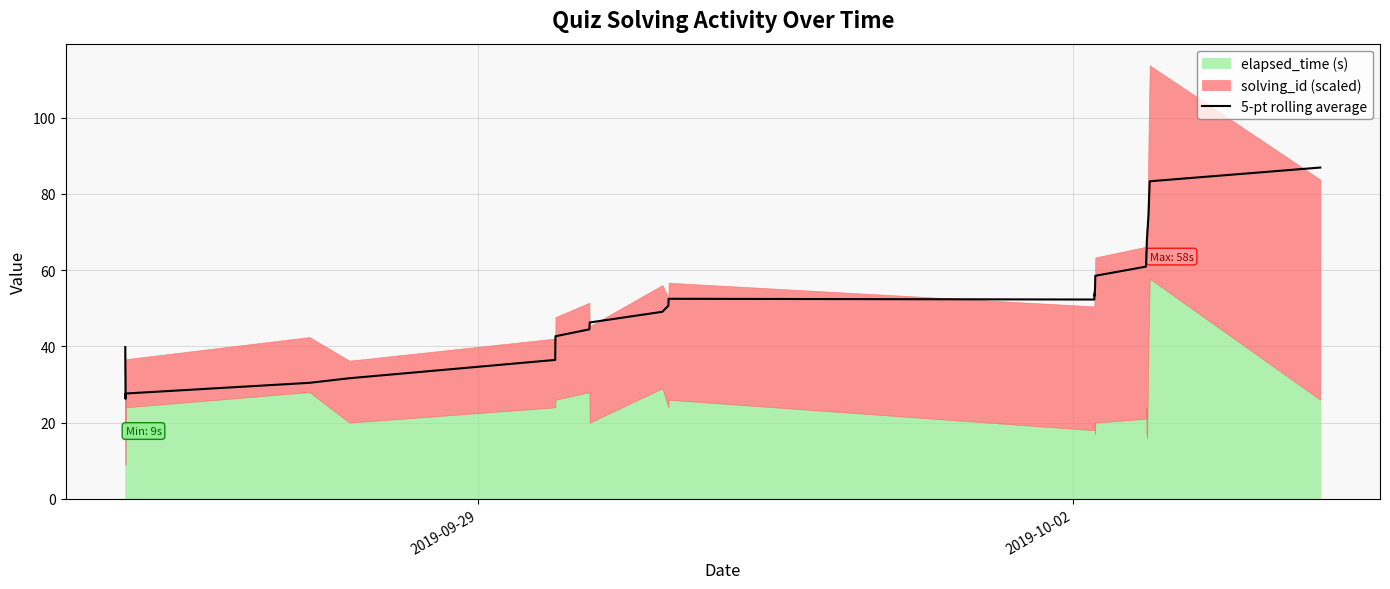

Does the chart display data point markers on the line(s)?

No